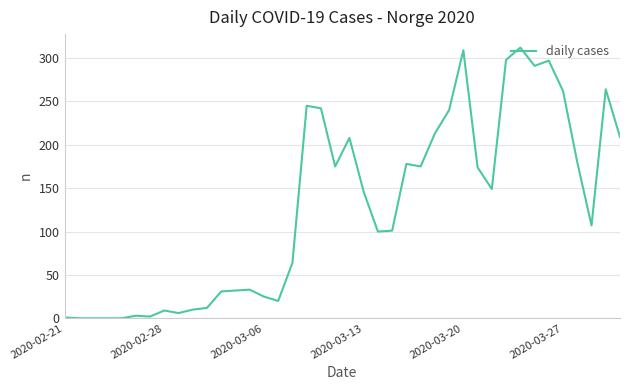

What is the greatest value displayed?

312